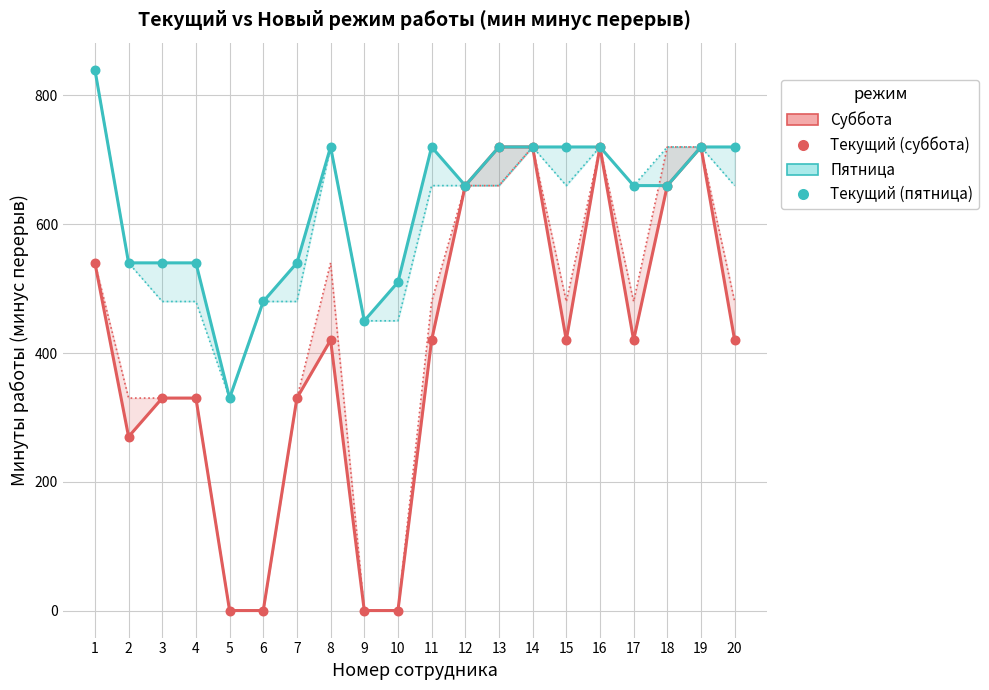

Is the value of Новый (пятница, мин-перерыв) at 12 greater than the value of Текущий (пятница, мин-перерыв) at 10?

Yes